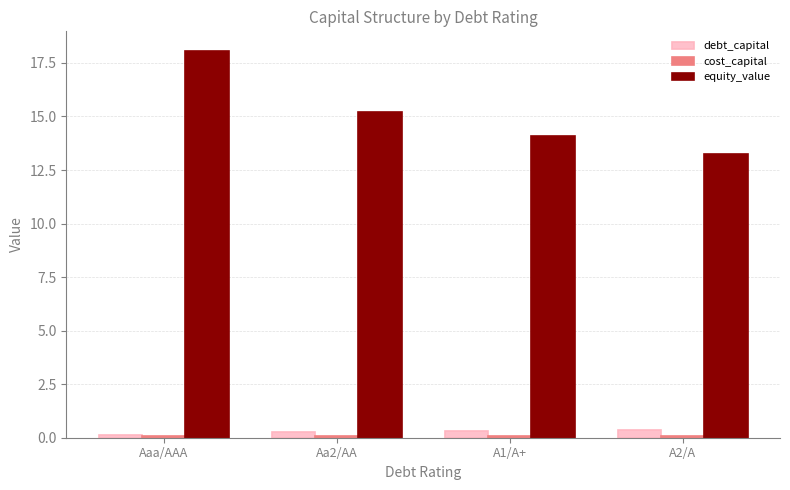

How many series are shown in this chart?

3